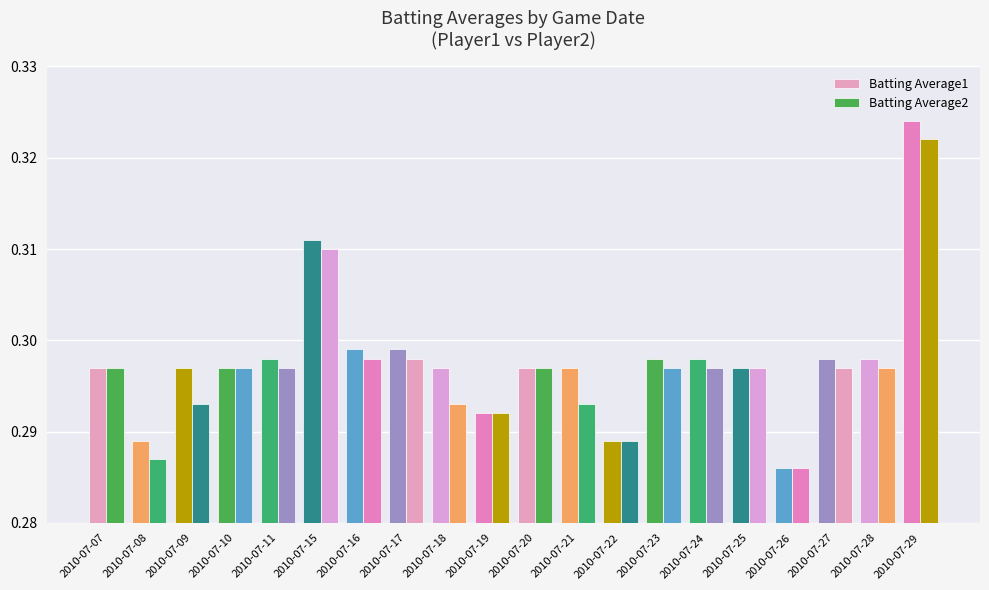

At how many categories does at least one series exceed 0?

20